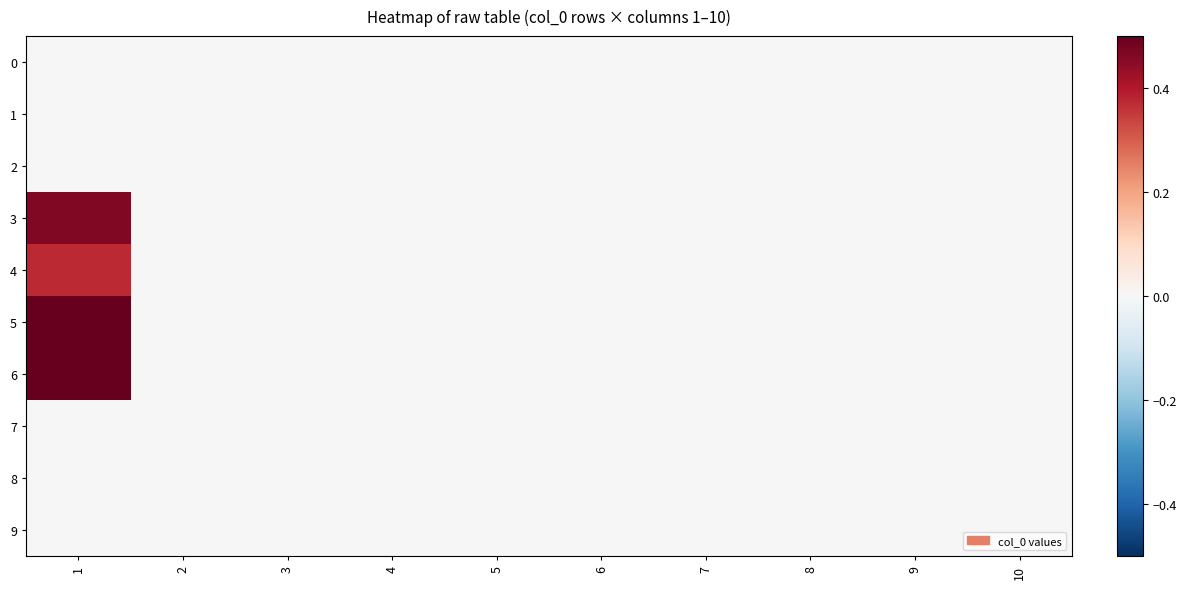

Which label corresponds to the largest value in the chart?

1